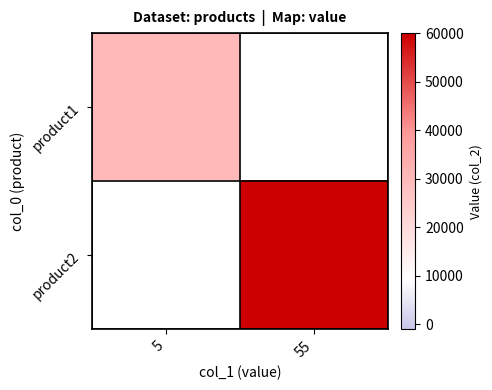

Count the number of categories in the chart.

2